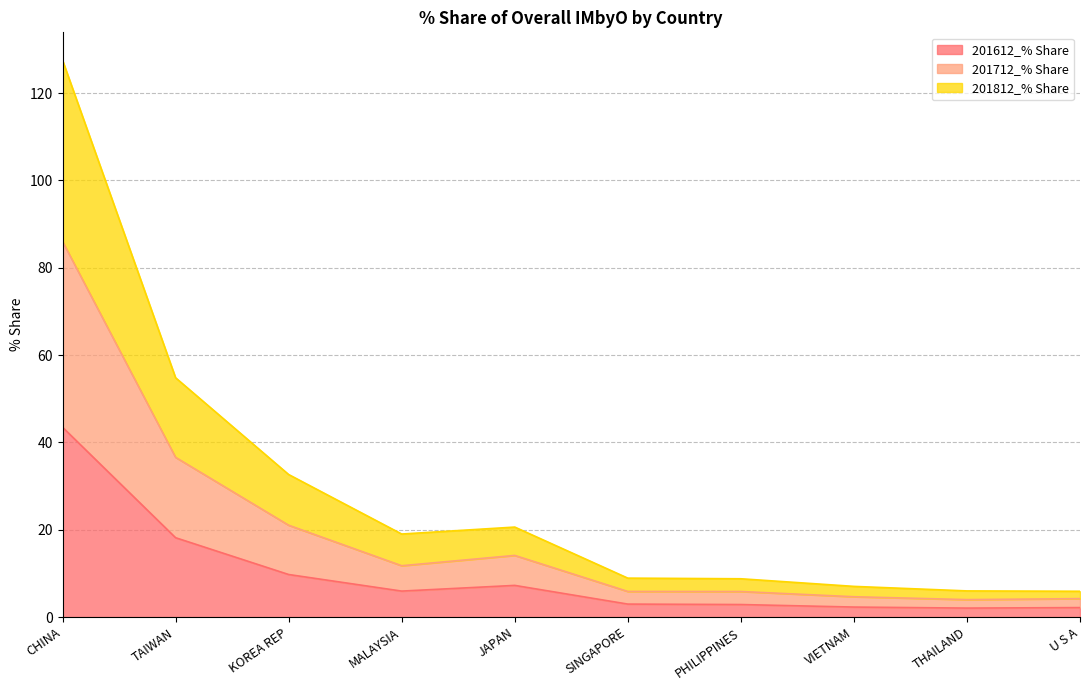

What is the total value across all series at TAIWAN?

54.8